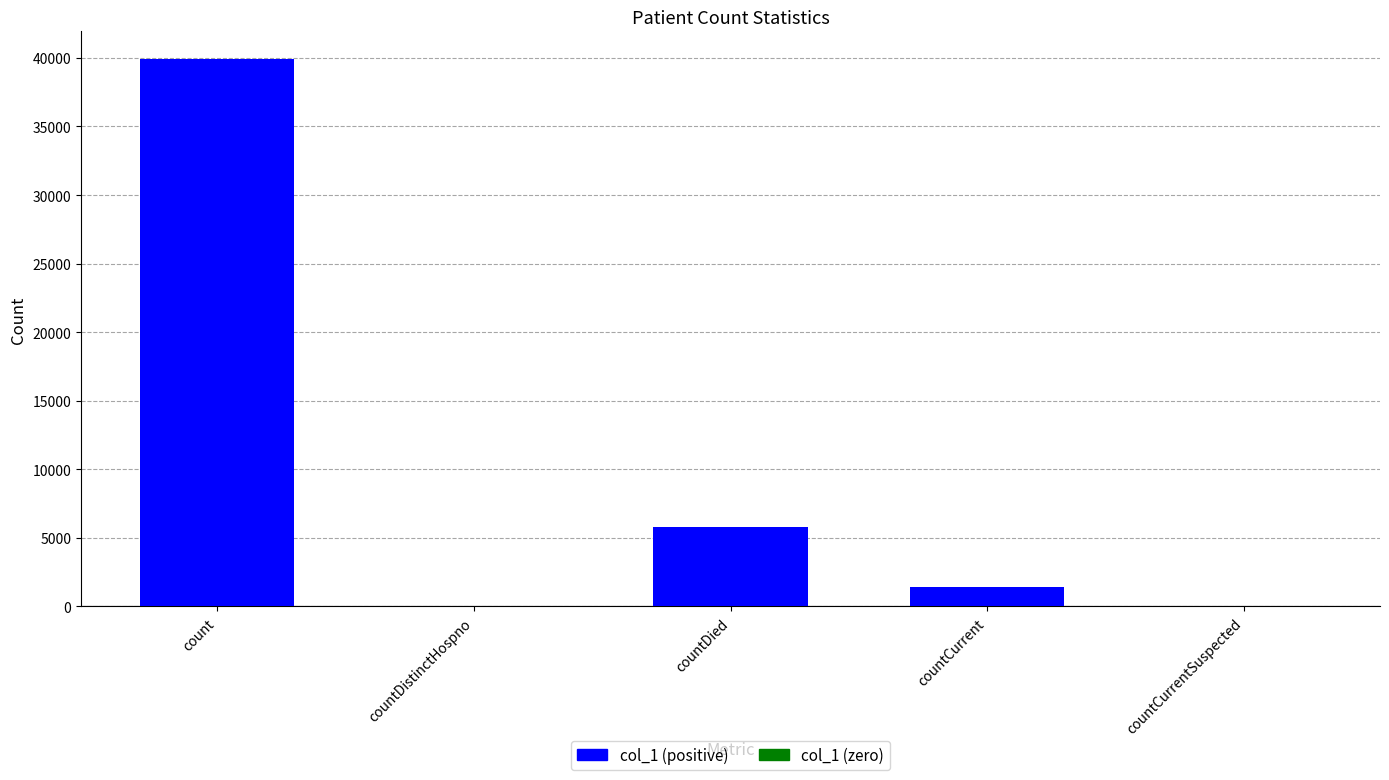

Reading left to right, what are all the values shown in this chart?

count=39939	countDistinctHospno=0	countDied=5826	countCurrent=1387	countCurrentSuspected=0